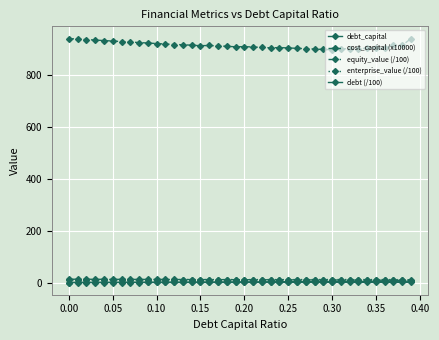

Count the number of categories in the chart.

40